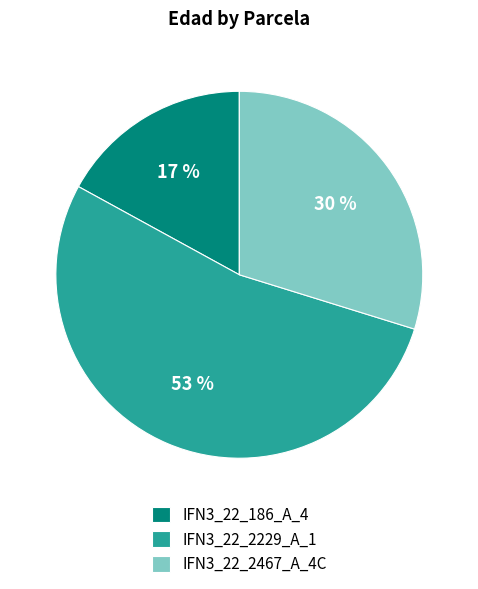

What percentage is the IFN3_22_2229_A_1 slice, to the nearest percent?

53%